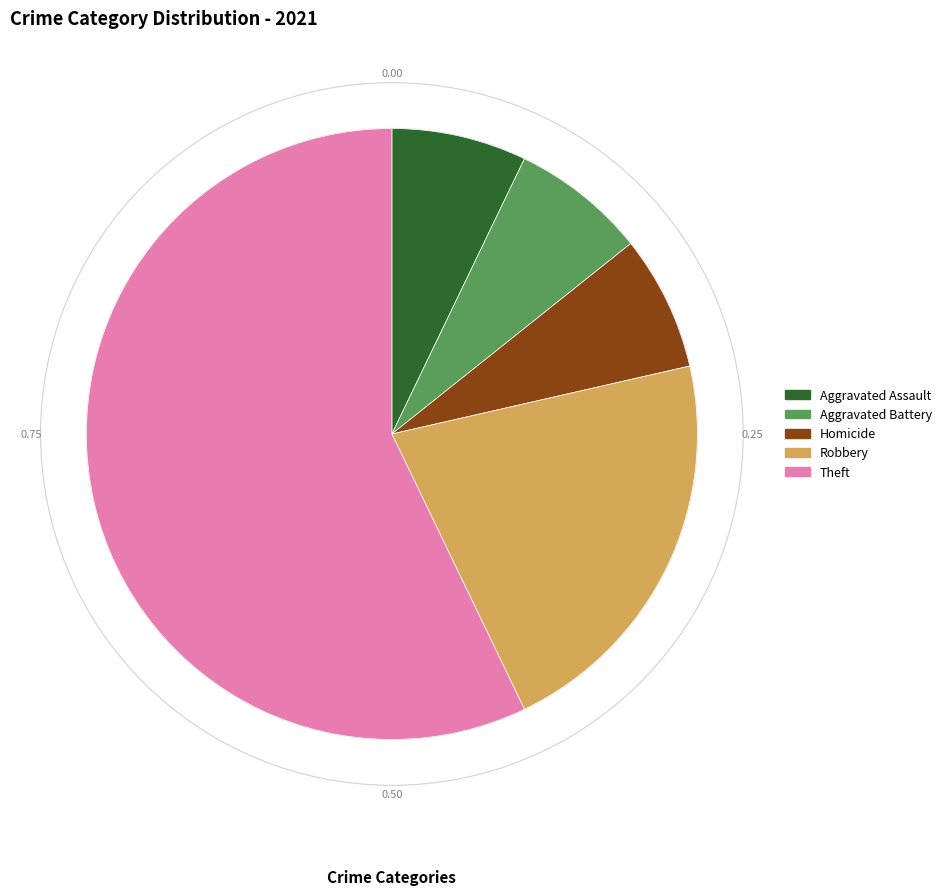

Is there a majority slice in this chart?

Yes